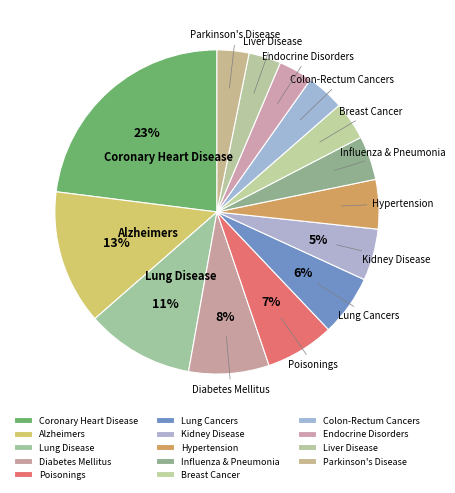

Is there any slice that represents more than half of the pie?

No